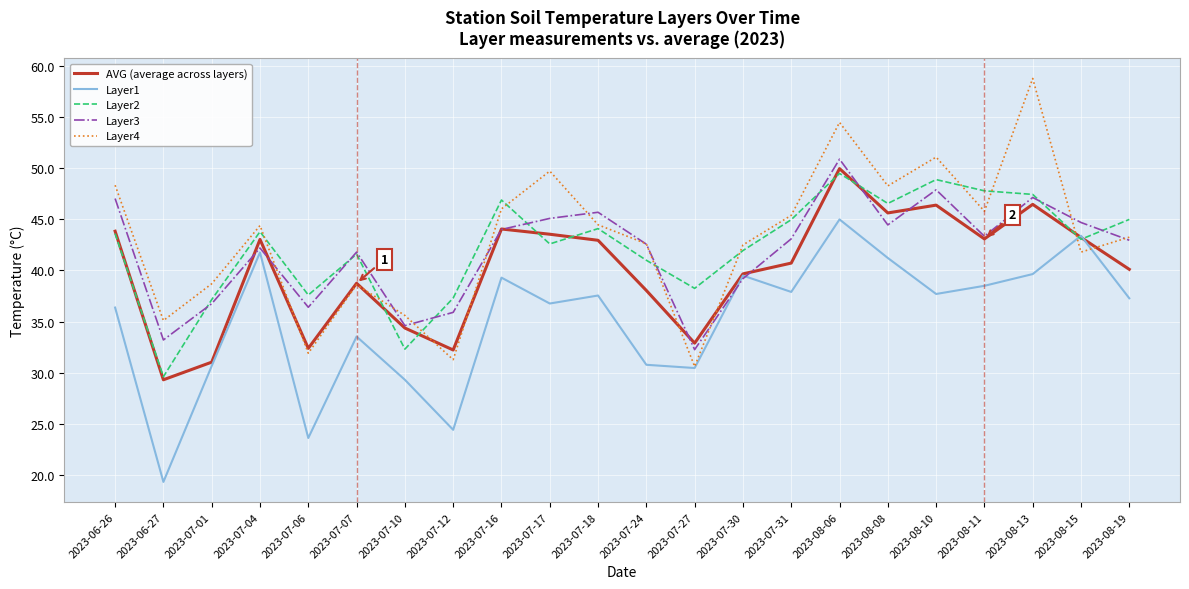

At which category does Layer1 reach its first local valley?

2023-06-27